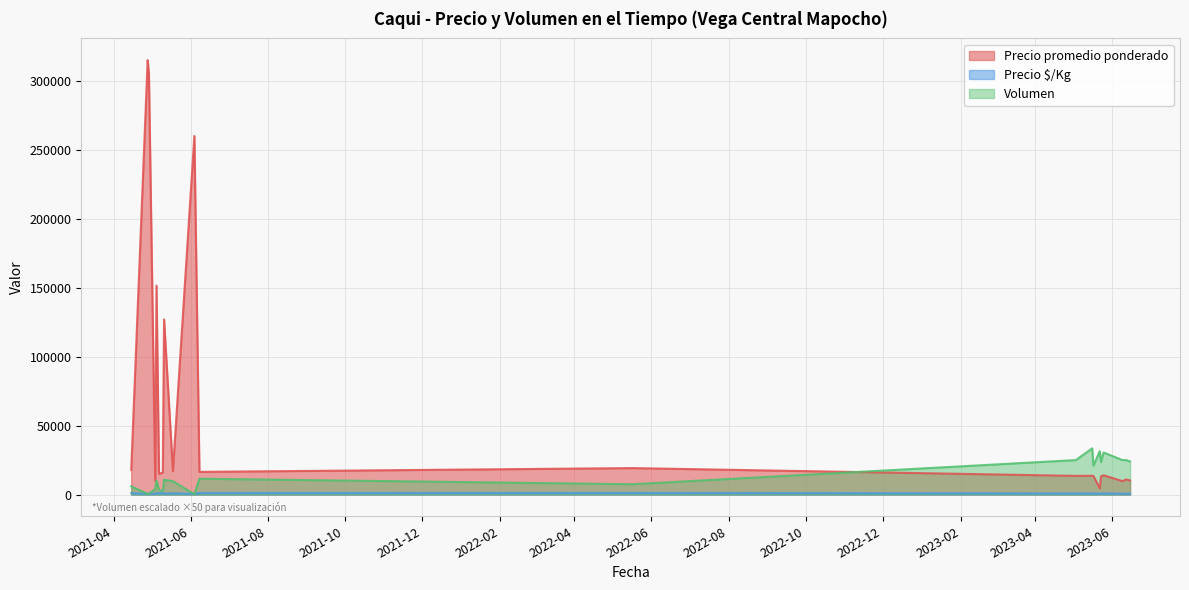

True or false: Precio $/Kg has a value of 250 at 2021-05-10.

False